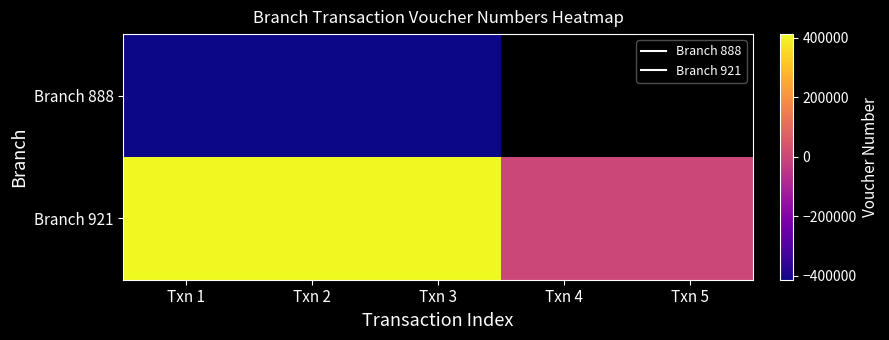

Between Txn 1 and Txn 3, which series saw the biggest shift?

Branch 888